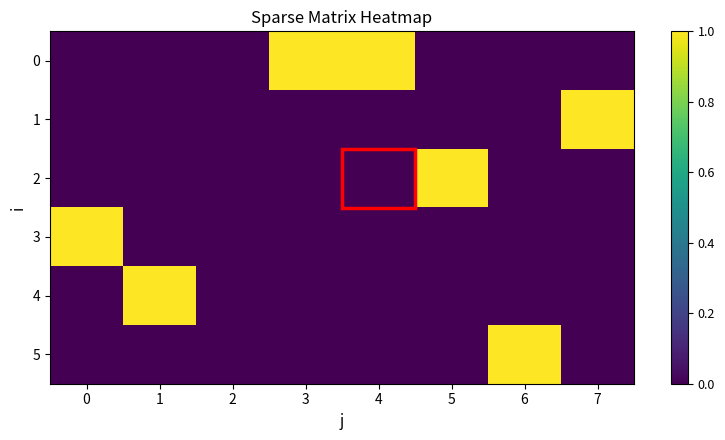

What is the greatest value displayed?

1